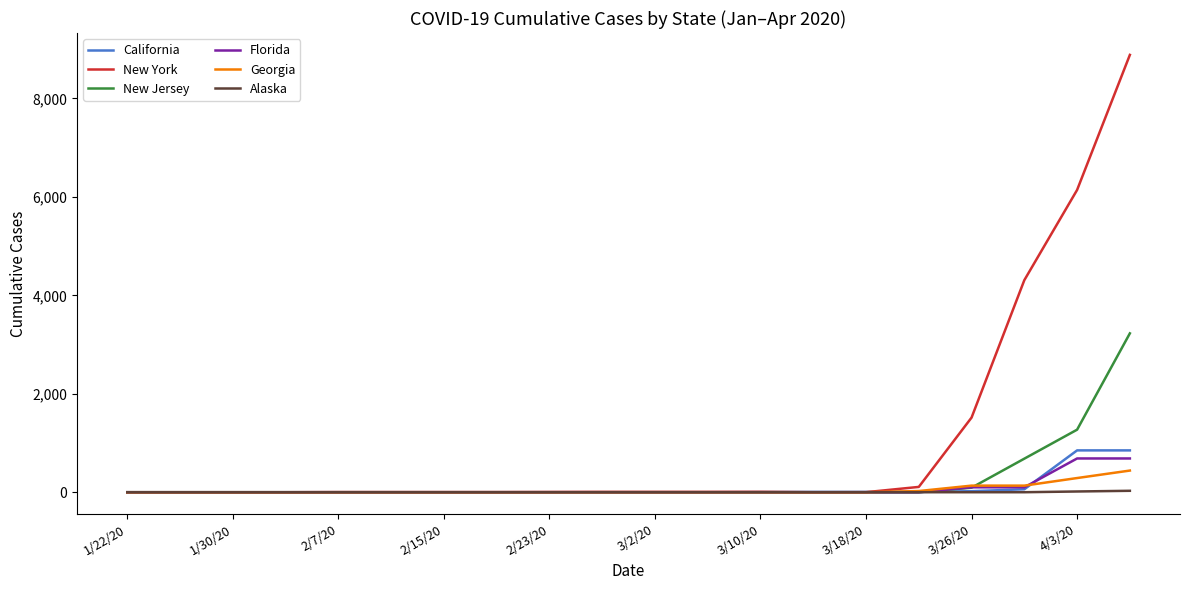

True or false: Georgia and California intersect in this chart.

True